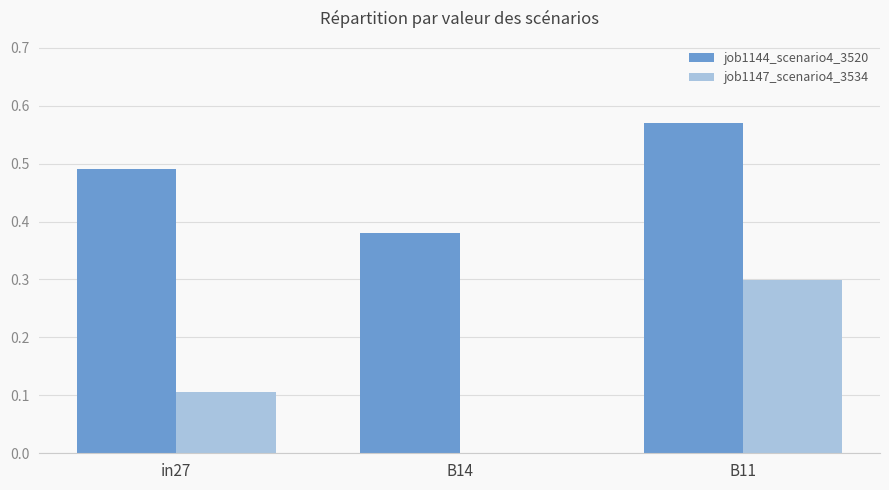

Is it true that job1144_scenario4_3520 equals 0.8 at B11?

False